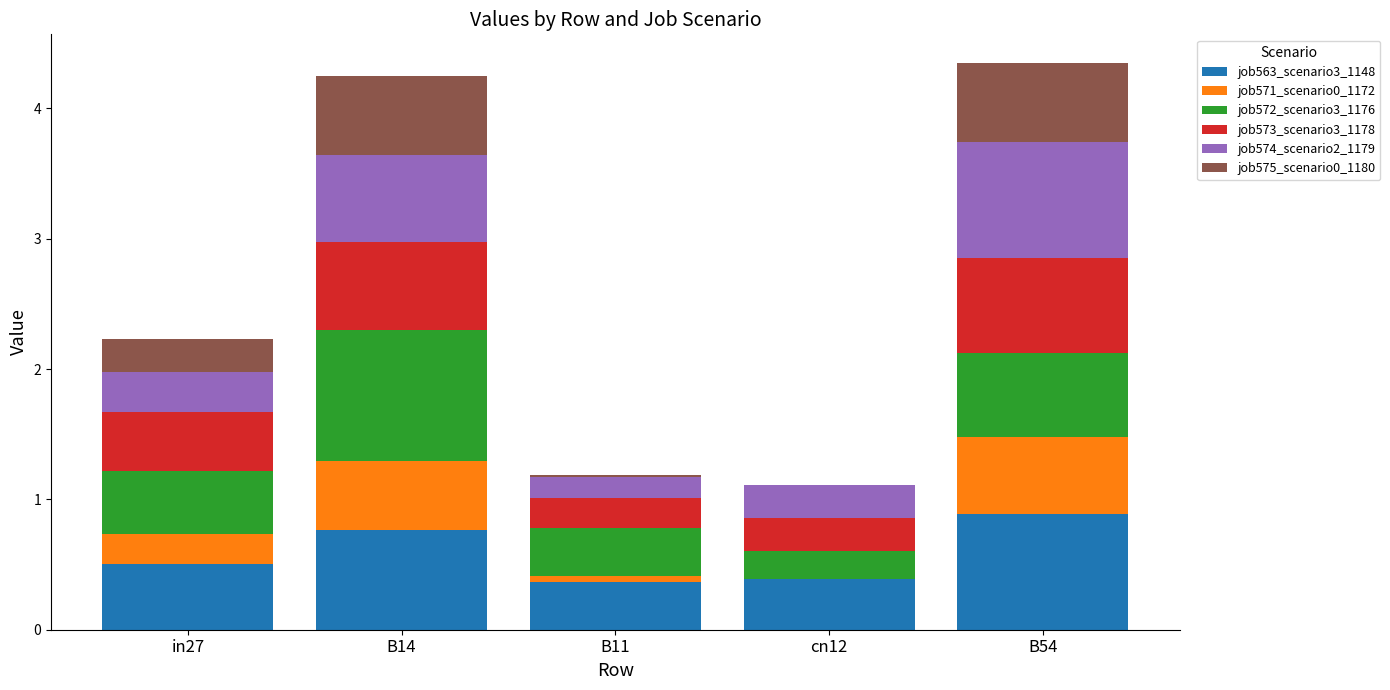

What is the difference between the job563_scenario3_1148 values at B54 and in27?

0.4